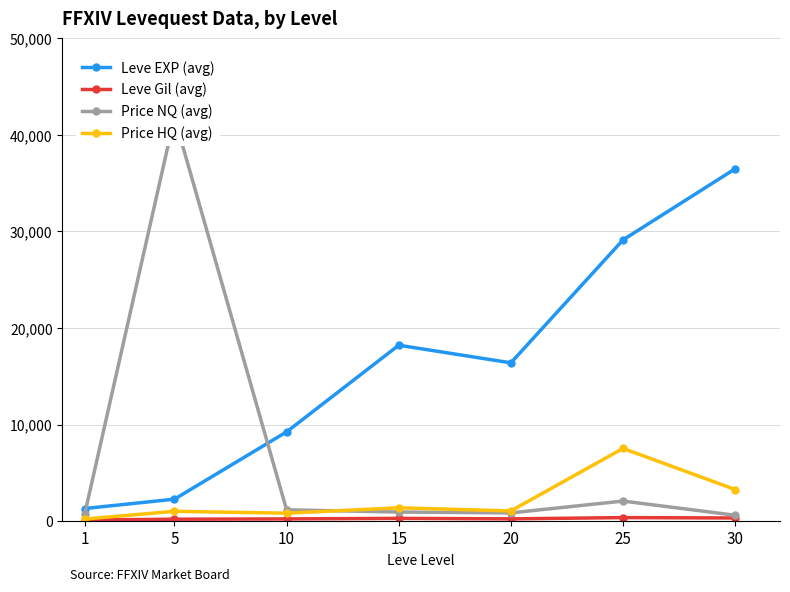

How many lines are shown in the chart?

4